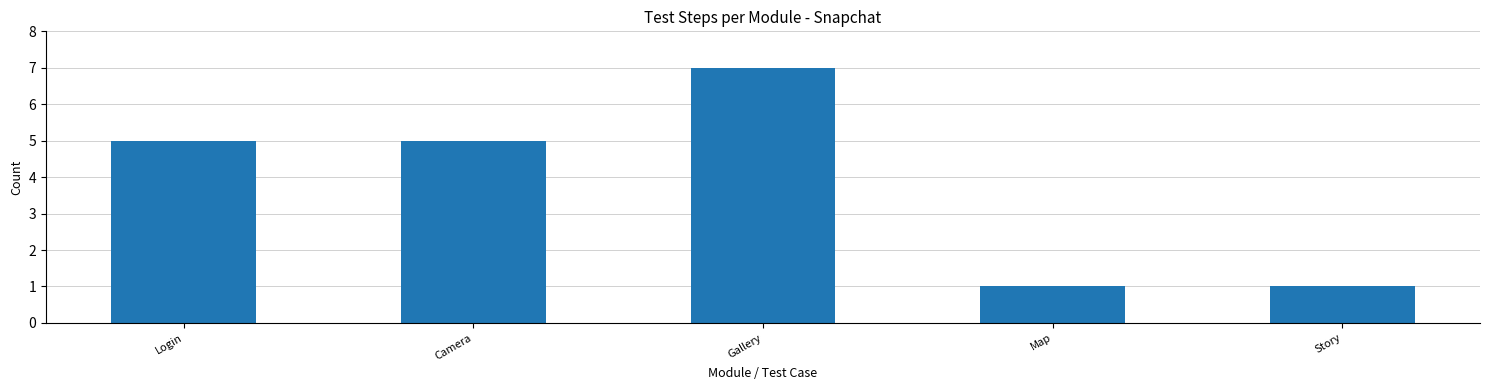

What is the sum of all values?

19